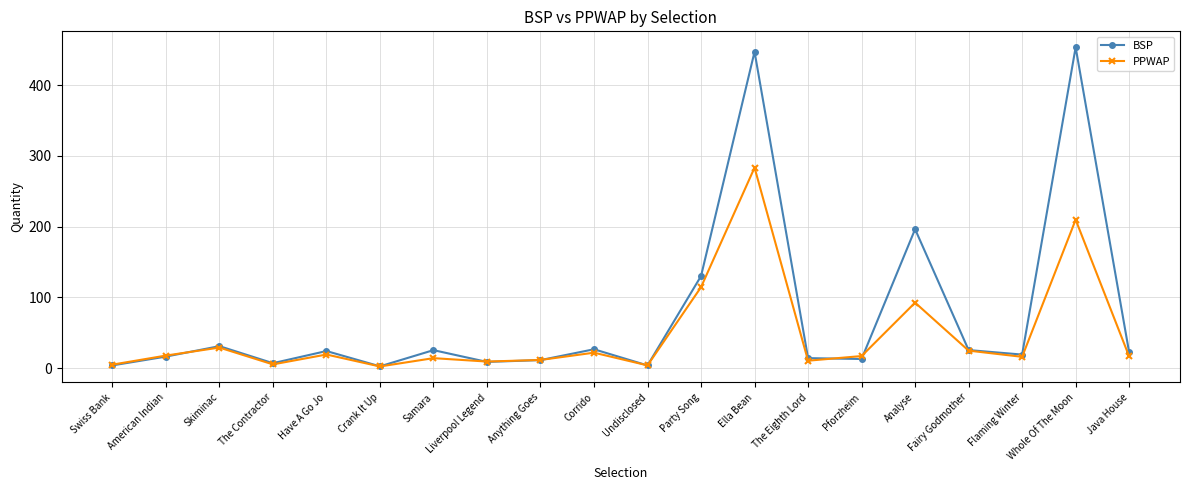

How many categories are shown in the chart?

20